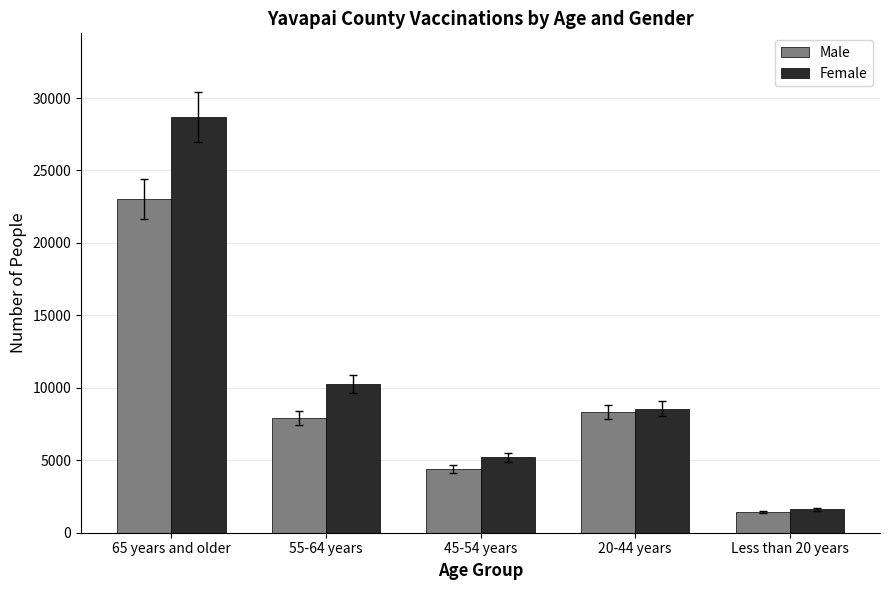

How many series are shown in this chart?

2